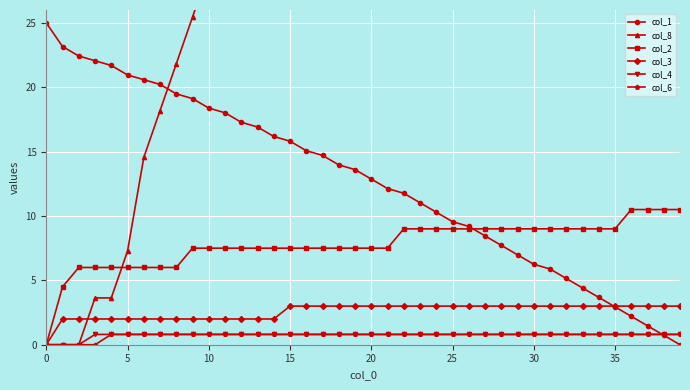

What is the greatest value displayed?

200.0